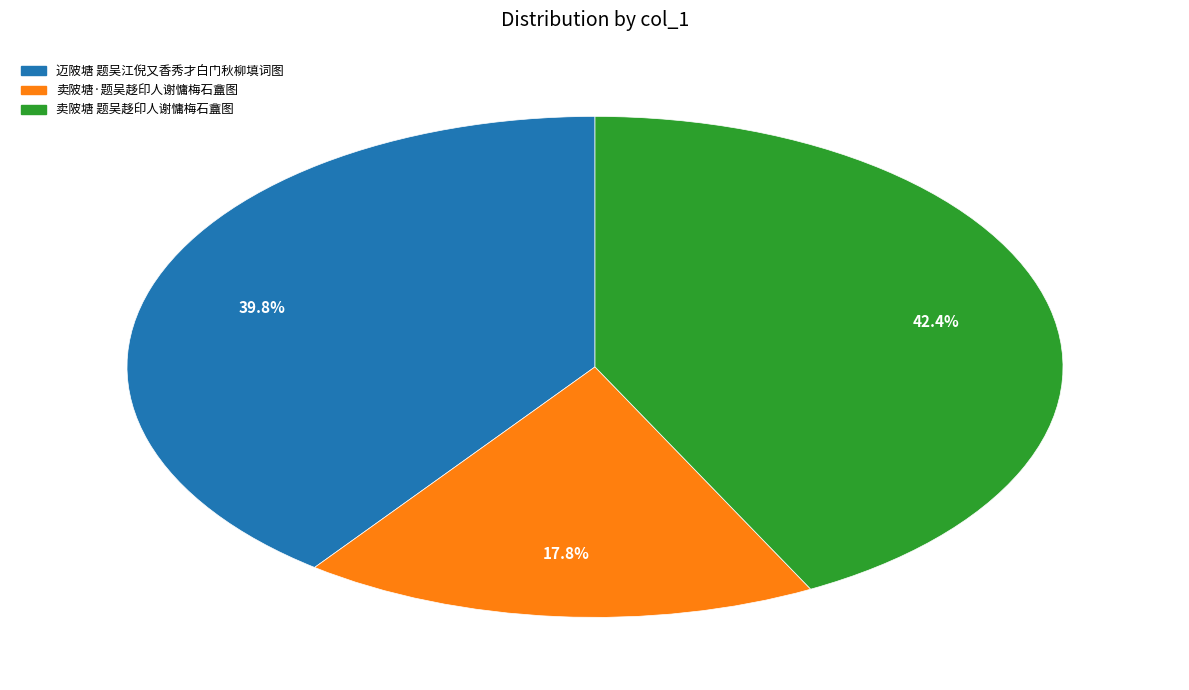

How many segments does this pie chart have?

3